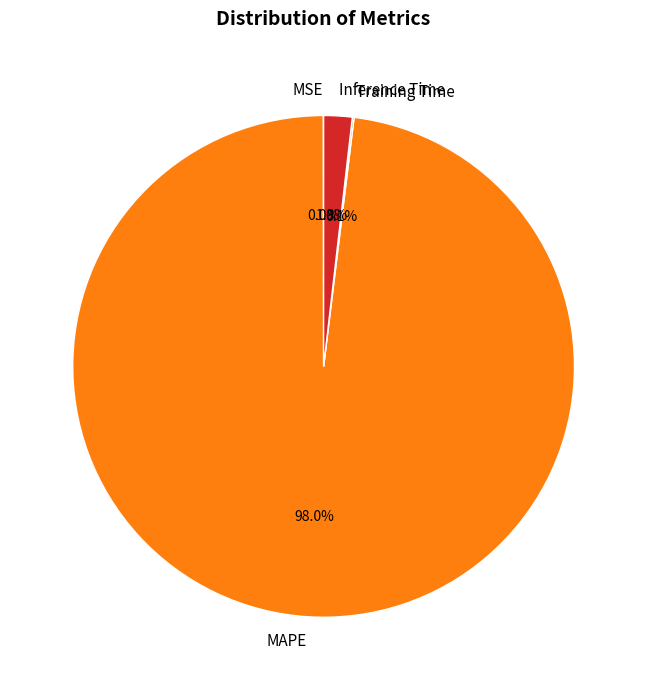

To the nearest percent, what portion does MAPE represent?

98%